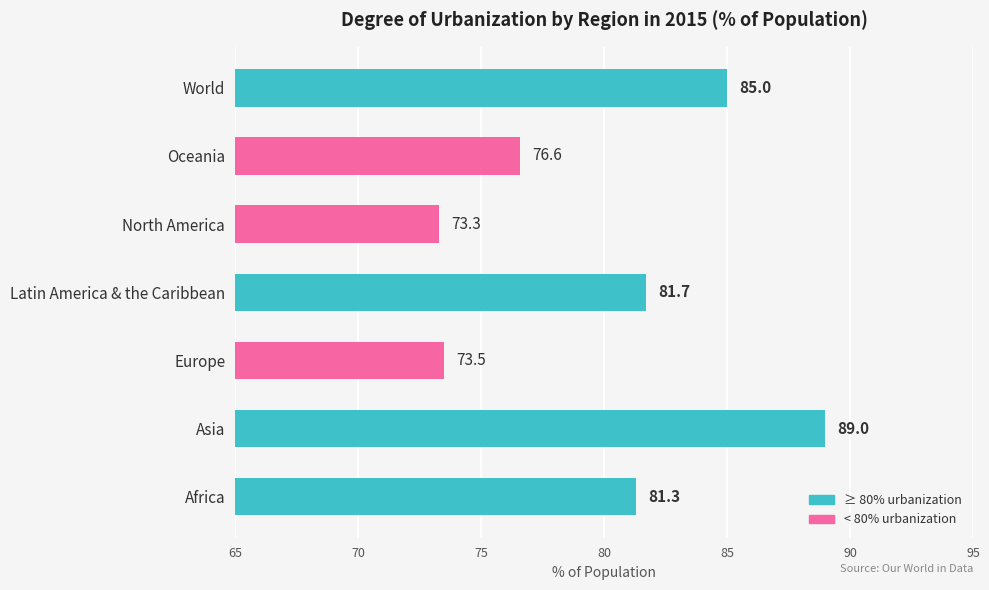

What is the minimum value shown in the chart?

73.3